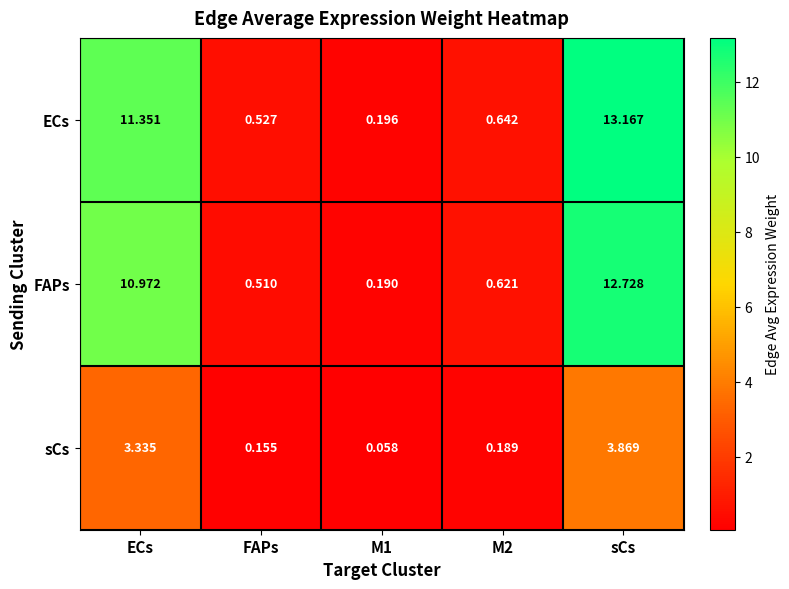

Rank the series at M2 from lowest to highest value.

sCs, FAPs, ECs